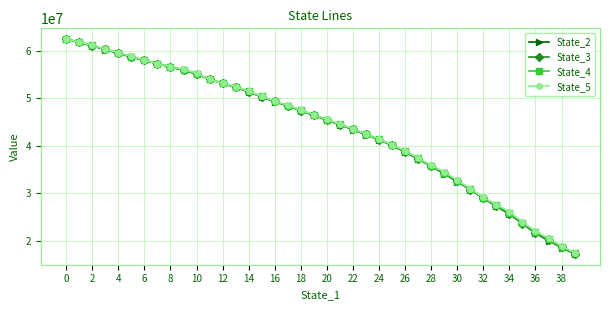

What is the value of the State_4 point at the 36th from the left?

23785156.4